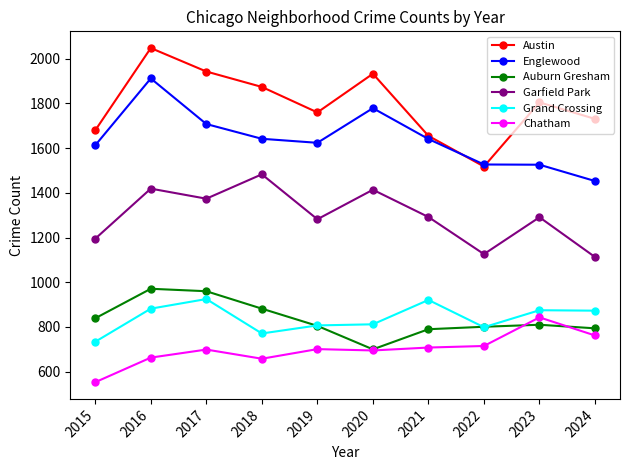

Is the value of Englewood at 2021 greater than the value of Chatham at 2020?

Yes